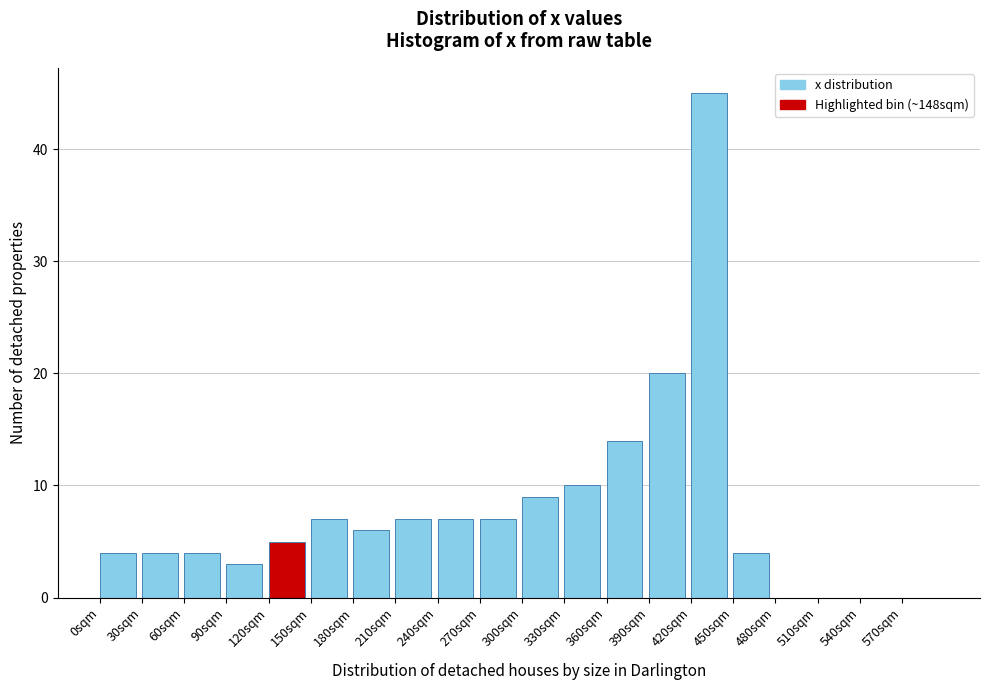

Reading left to right, list every bar in this chart as the range it spans on the x-axis followed by its height. The values are not printed on the chart, so give them approximately, as read against the axis.

0 to 30: 4
30 to 60: 4
60 to 90: 4
90 to 120: 3
120 to 150: 5
150 to 180: 7
180 to 210: 6
210 to 240: 7
240 to 270: 7
270 to 300: 7
300 to 330: 9
330 to 360: 10
360 to 390: 14
390 to 420: 20
420 to 450: 45
450 to 480: 4
480 to 510: 0
510 to 540: 0
540 to 570: 0
570 to 600: 0